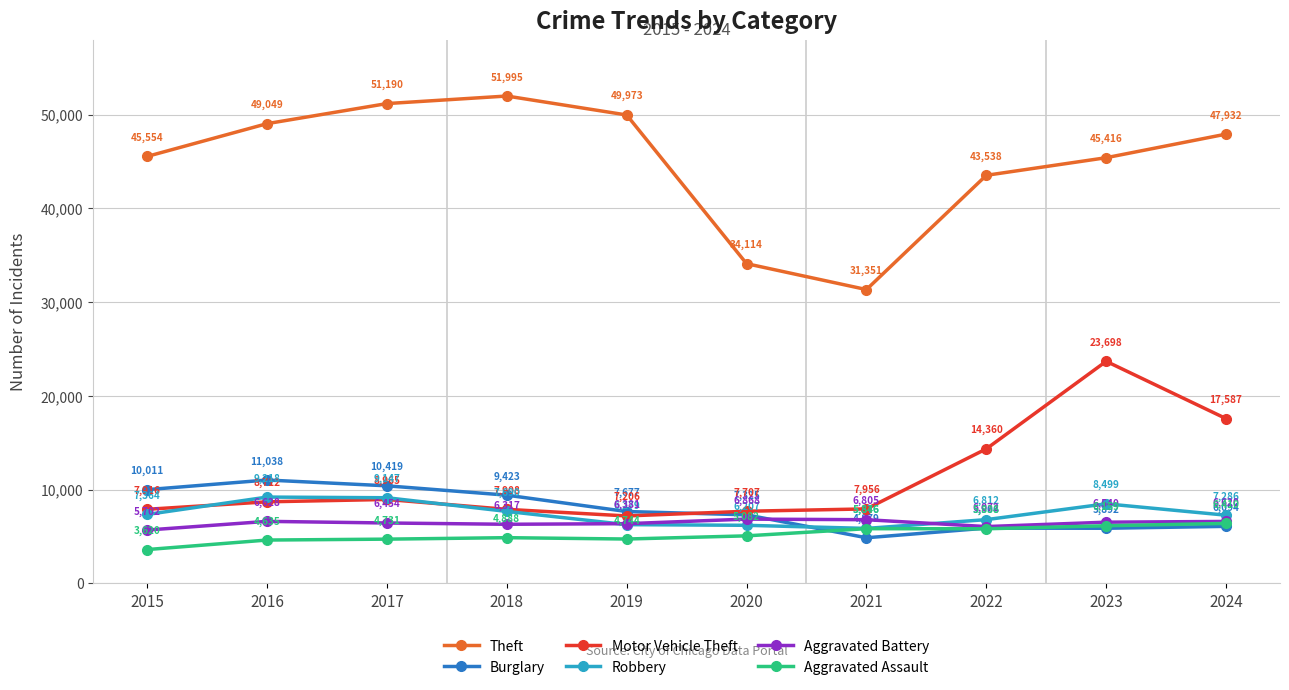

Which category has the highest value in the Robbery series?

2016